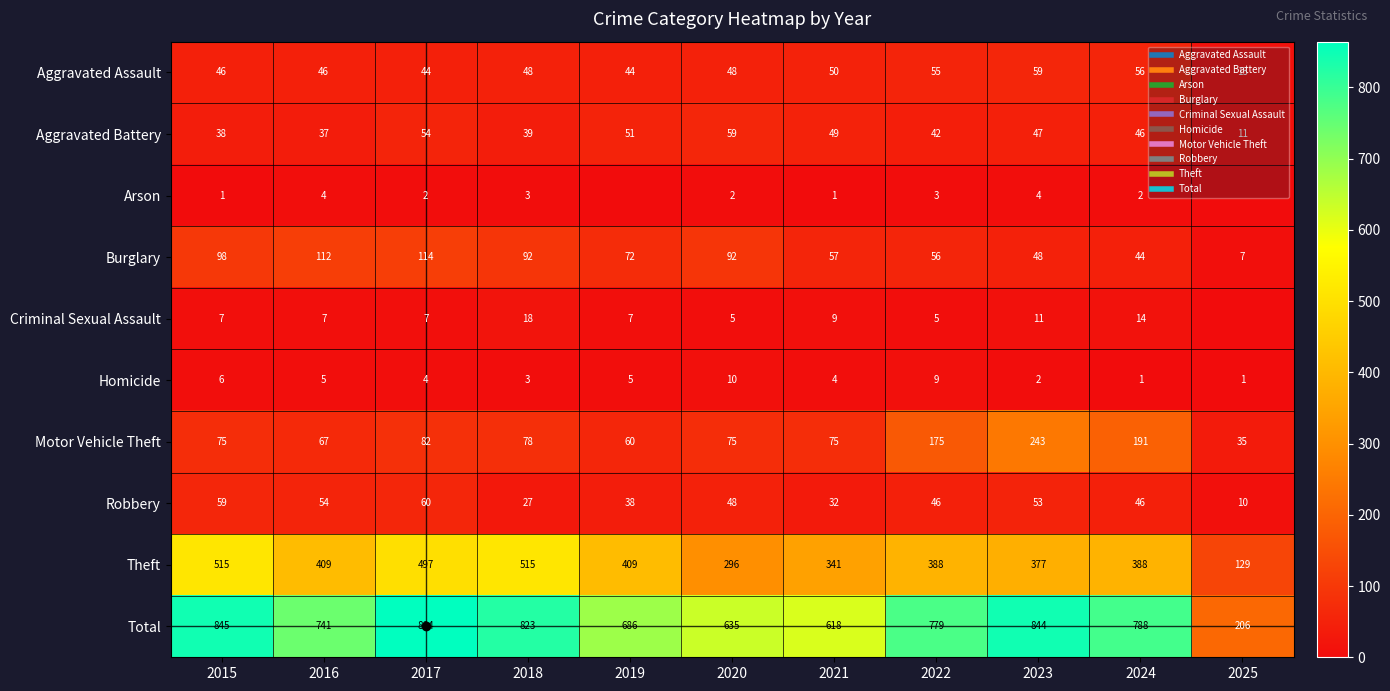

What is the spread (max minus min) of values at 2022?

776